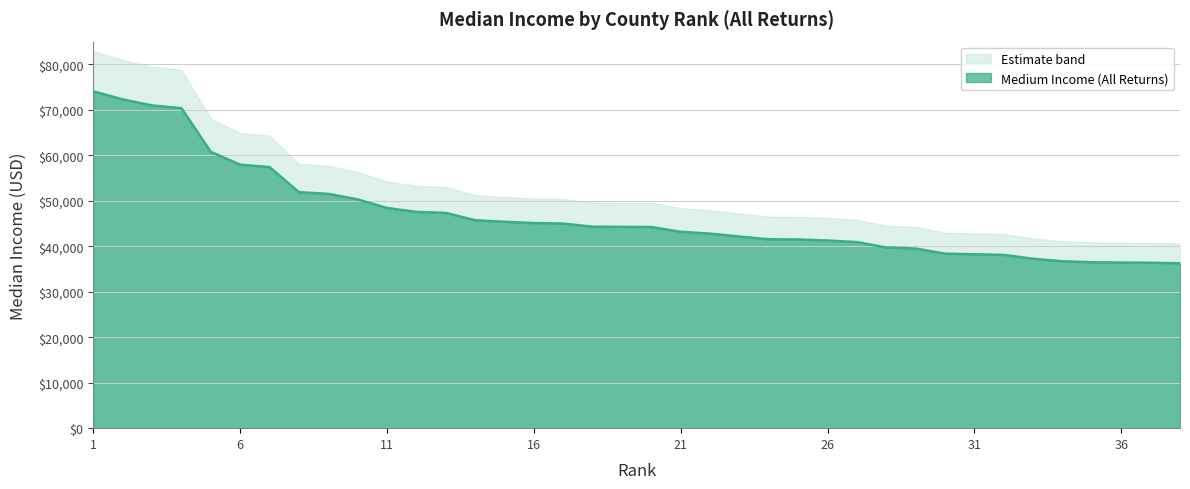

What is the sum of all values?

1781566